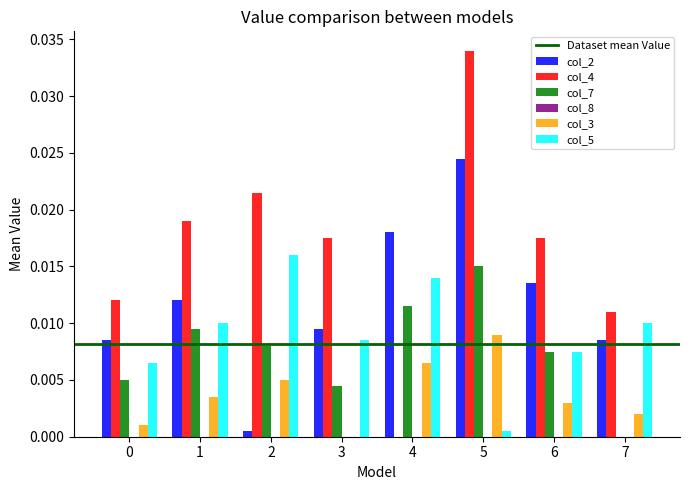

True or false: col_5 has a value of 0.0 at 6.

True